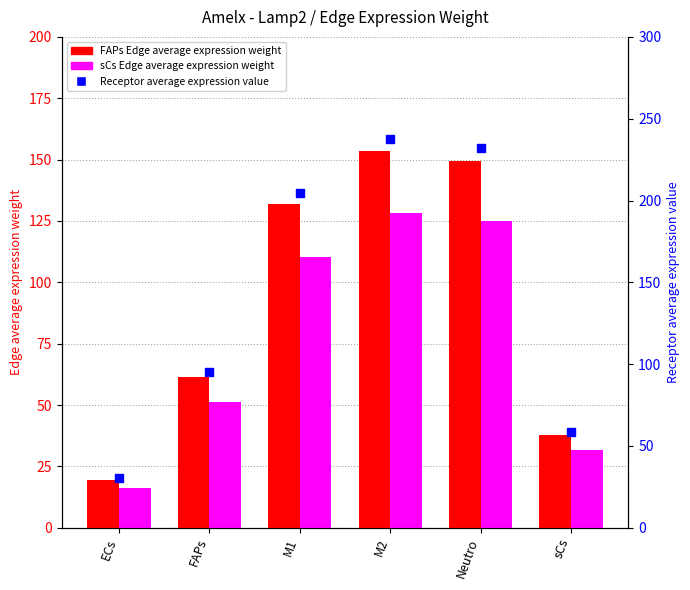

Is the value of FAPs Edge average expression weight at M2 greater than the value of sCs Edge average expression weight at ECs?

Yes